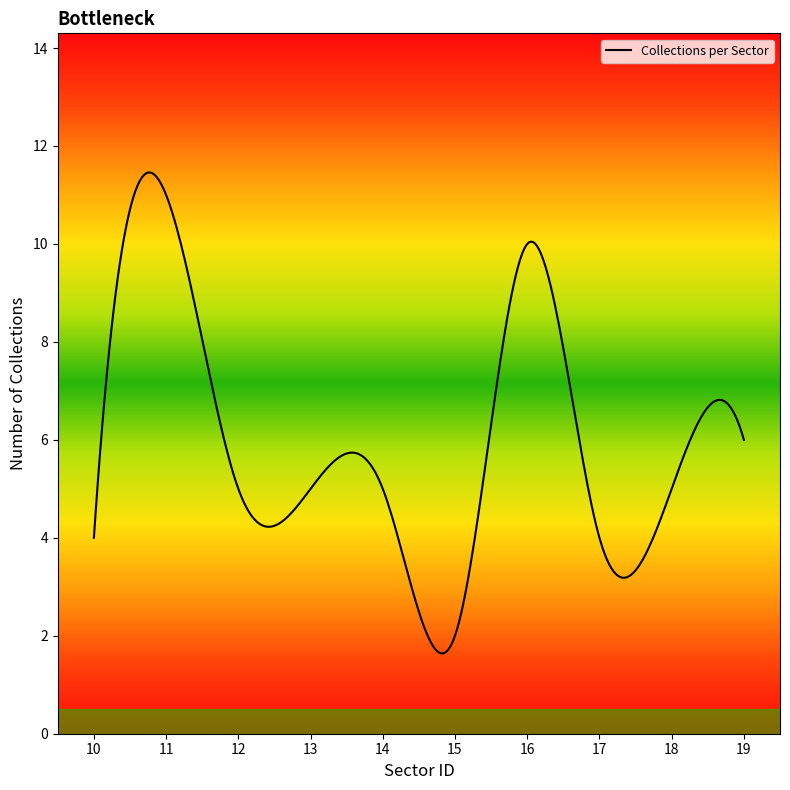

True or false: there are more than 1 points higher than both neighbors.

True